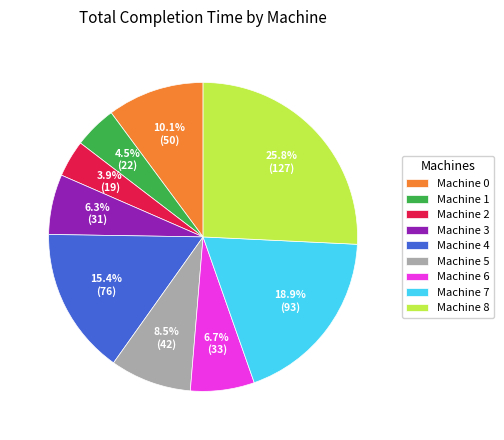

Which category has the biggest portion of the pie?

Machine 8